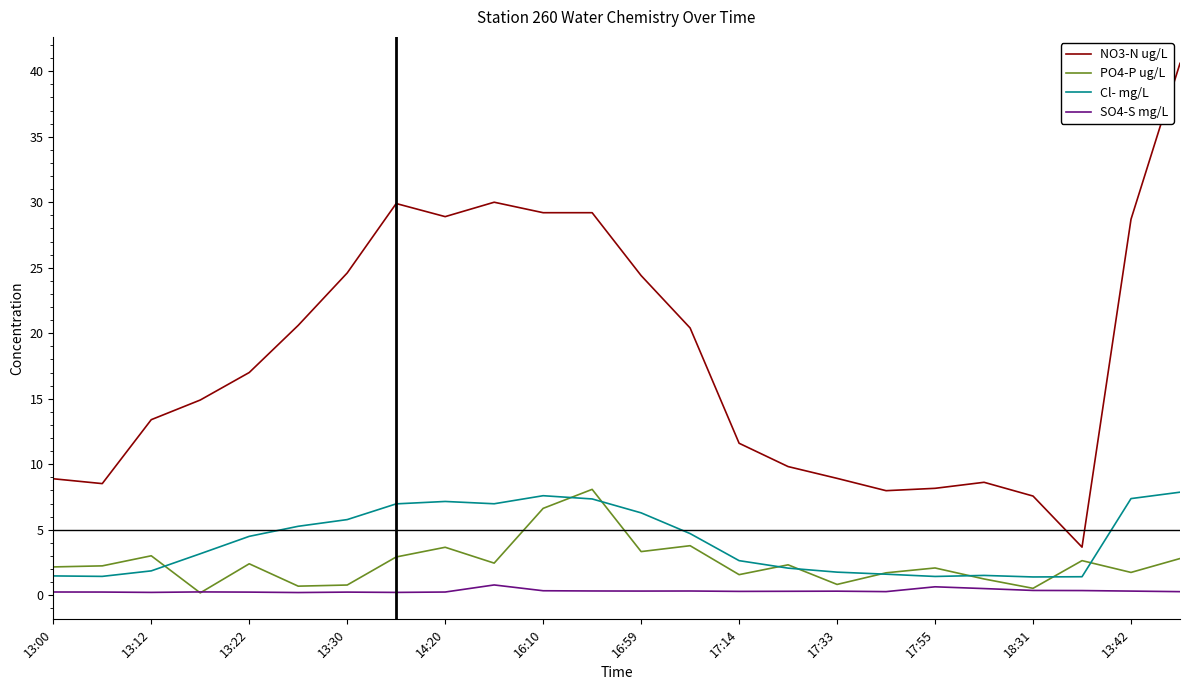

True or false: Cl- mg/L and NO3-N ug/L intersect in this chart.

False